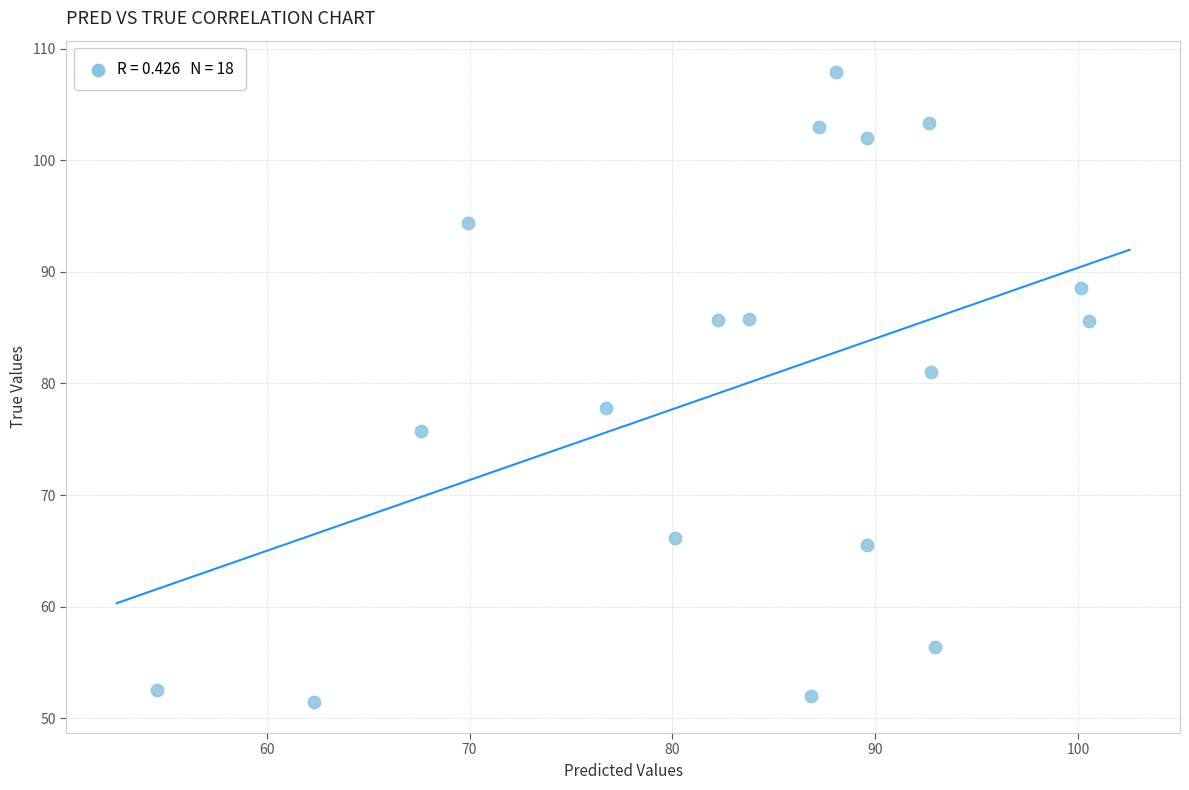

What Y value in the scatter plot is closest to 79?

77.8